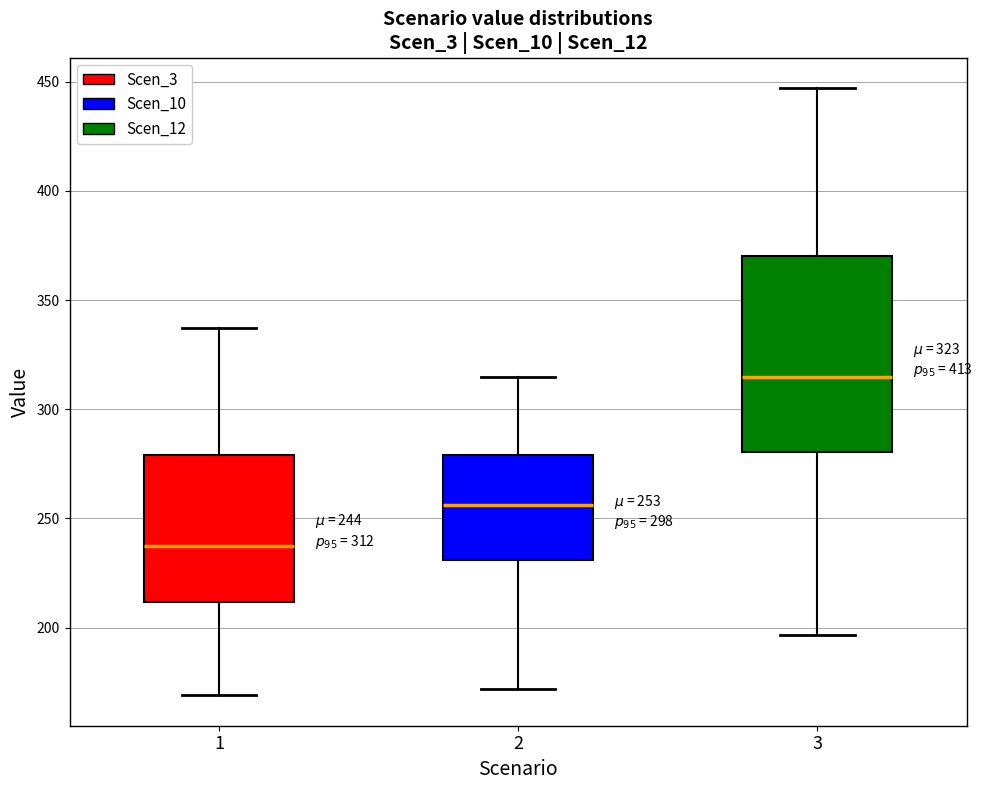

Which box is the tallest, from its lower edge to its upper edge?

3